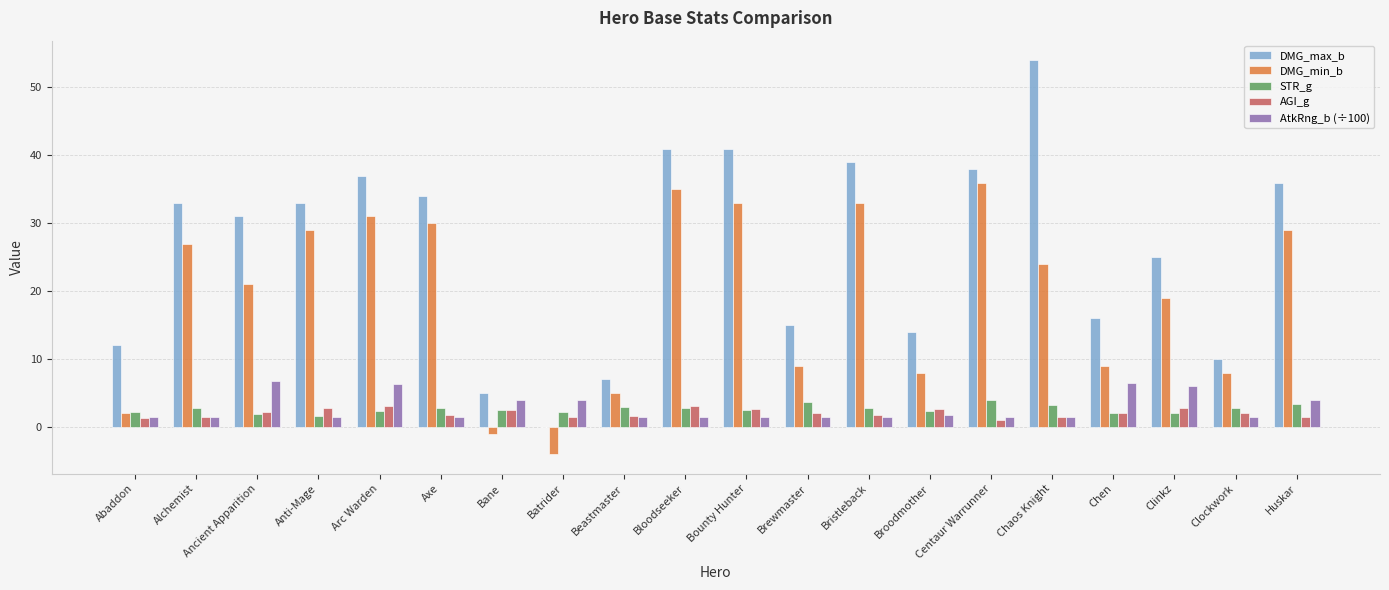

True or false: DMG_max_b has a value of 41.0 at Bloodseeker.

True